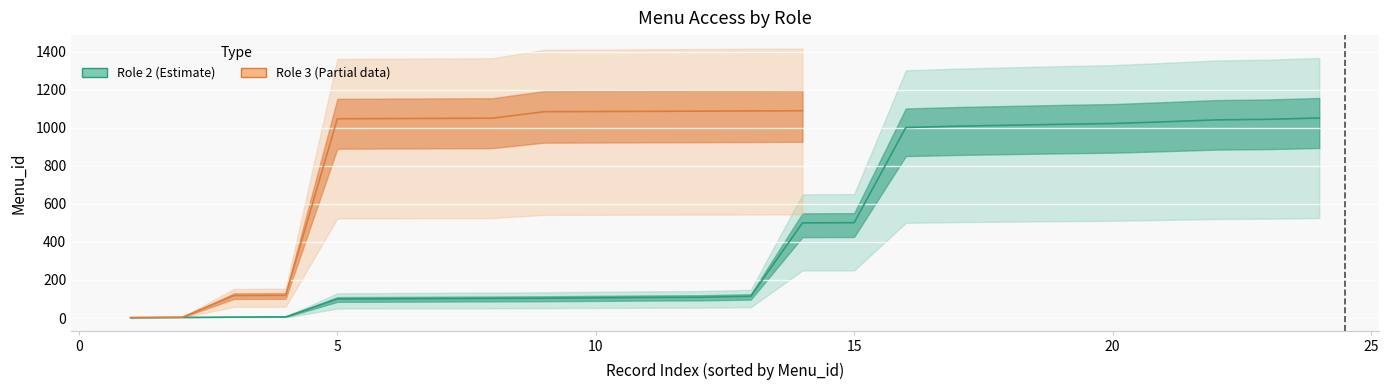

Which label corresponds to the smallest value in the chart?

Role 2